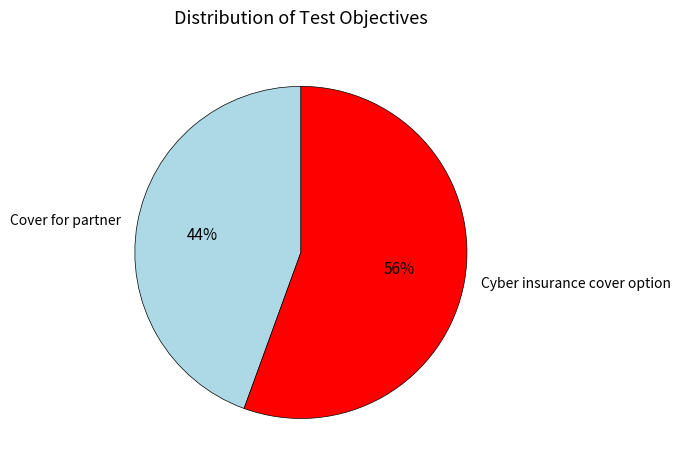

To the nearest percent, what is the combined percentage of Cover for partner and Cyber insurance cover option?

100%